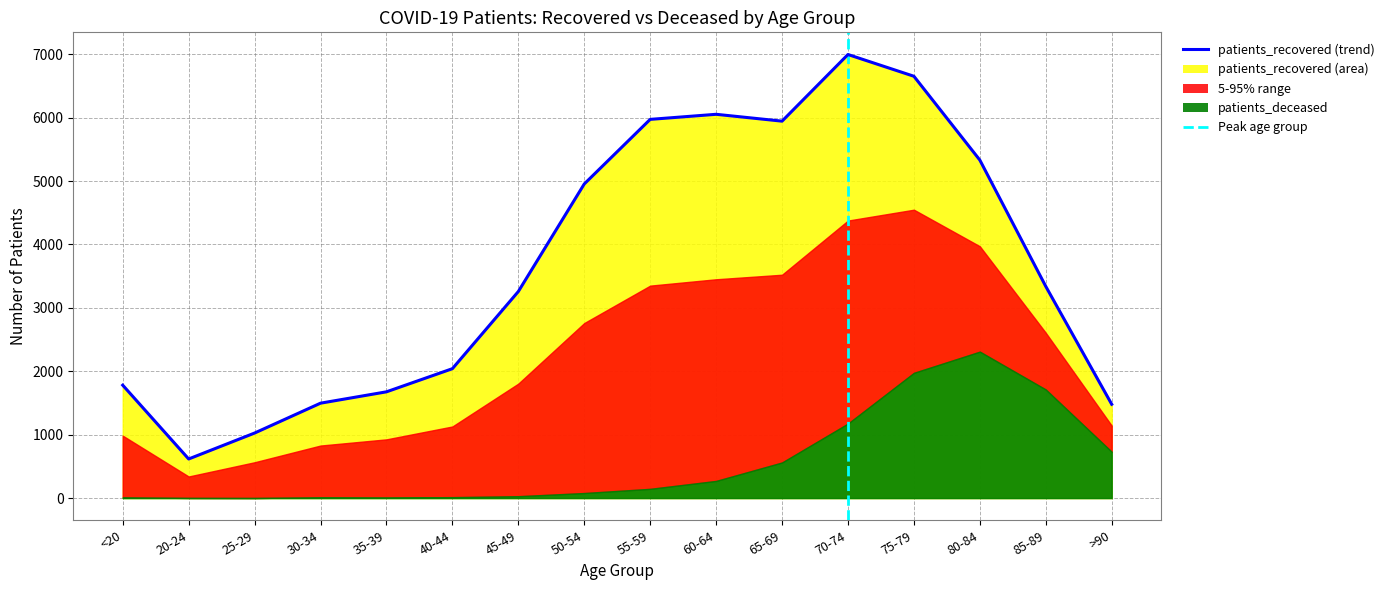

How many interior local valleys (lower than both neighbors) does the data have?

2